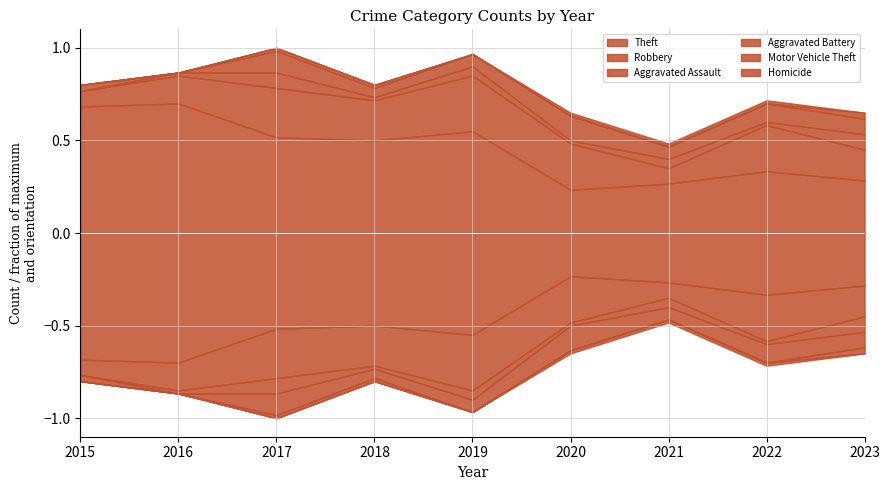

List the series in order of their peak value, highest first.

Theft, Robbery, Aggravated Battery, Aggravated Assault, Motor Vehicle Theft, Homicide